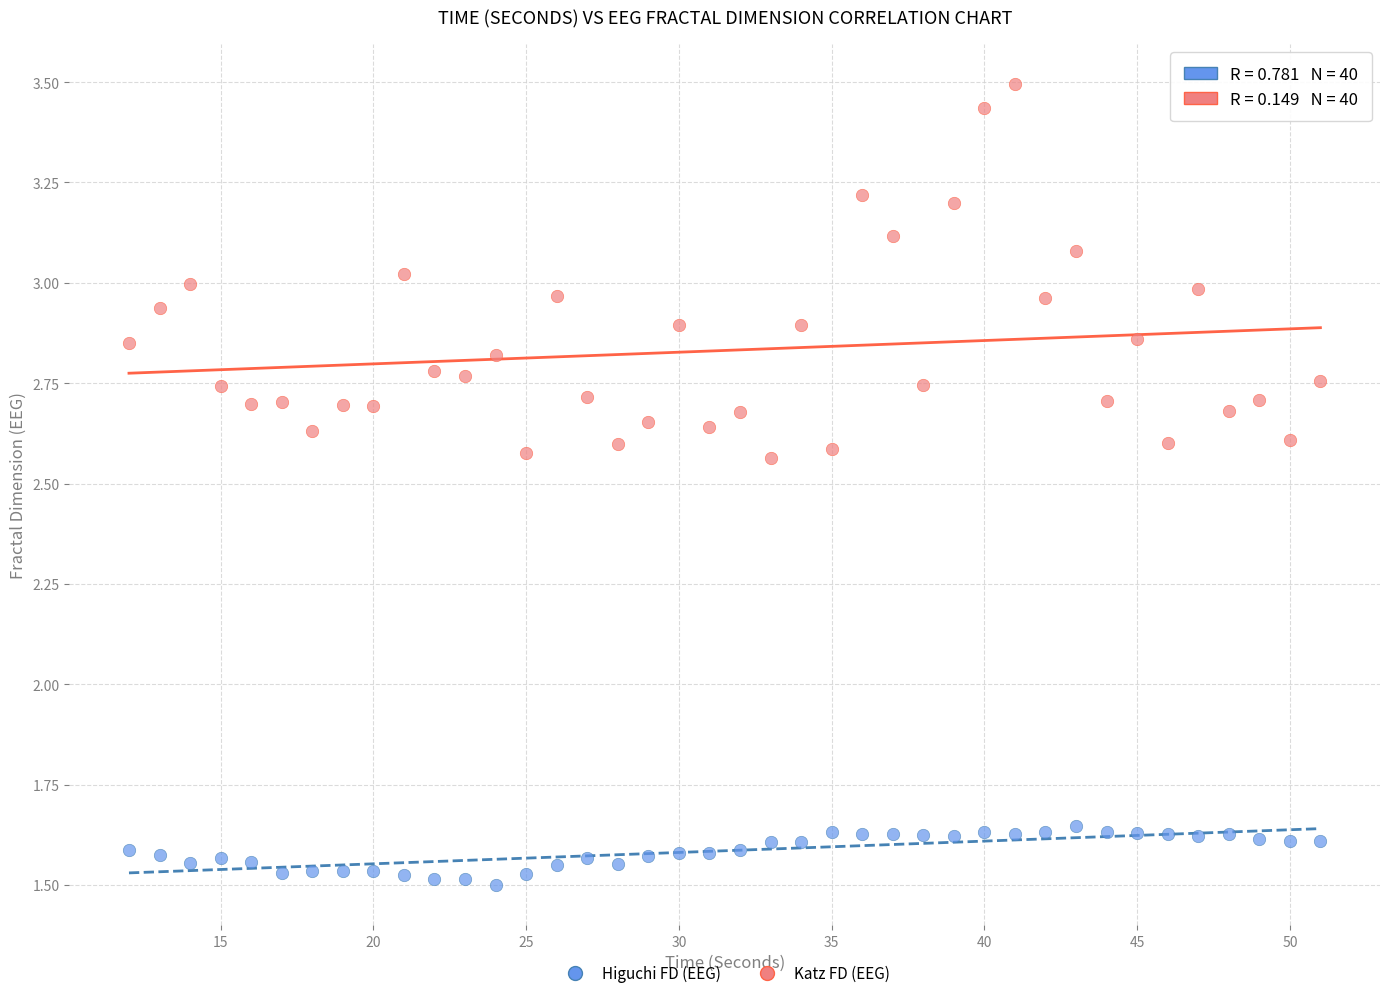

Which series contains the highest Y value?

Katz FD (EEG)